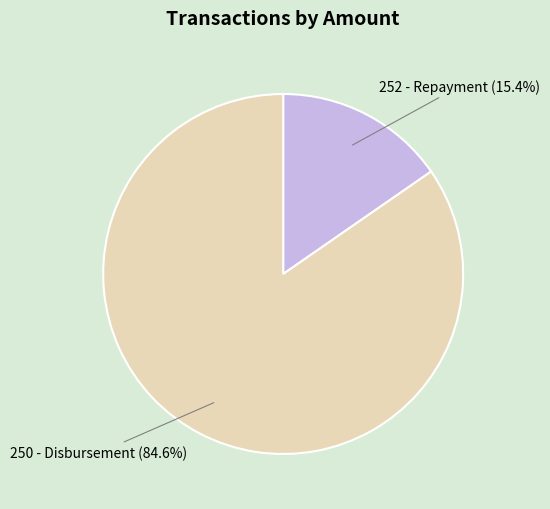

What is the smallest slice in the pie chart?

252 - Repayment